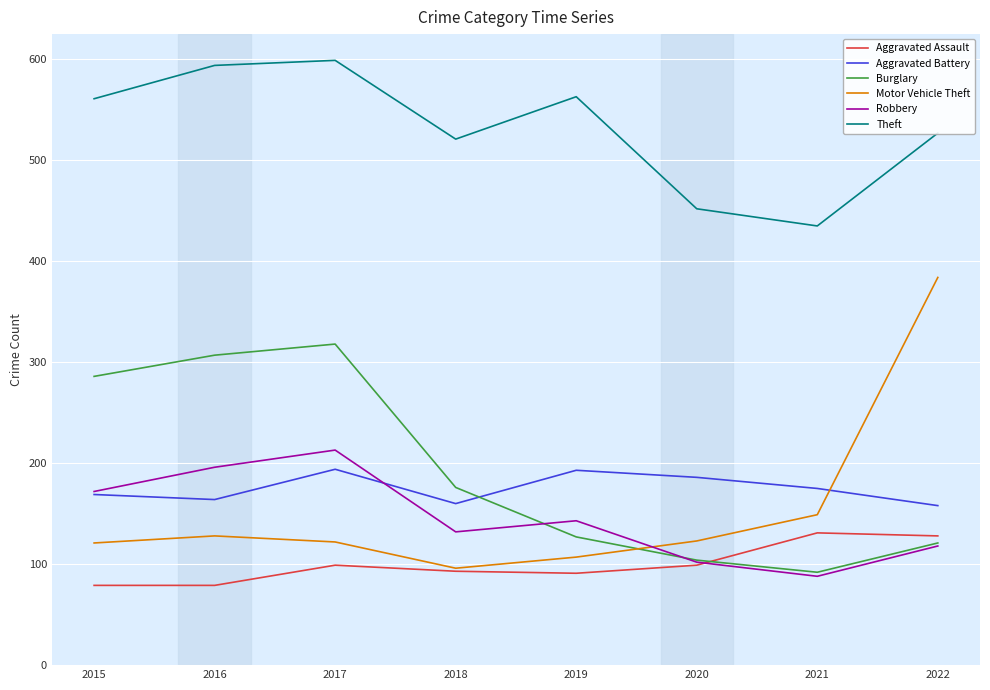

At which label does Robbery first exceed 143?

2015